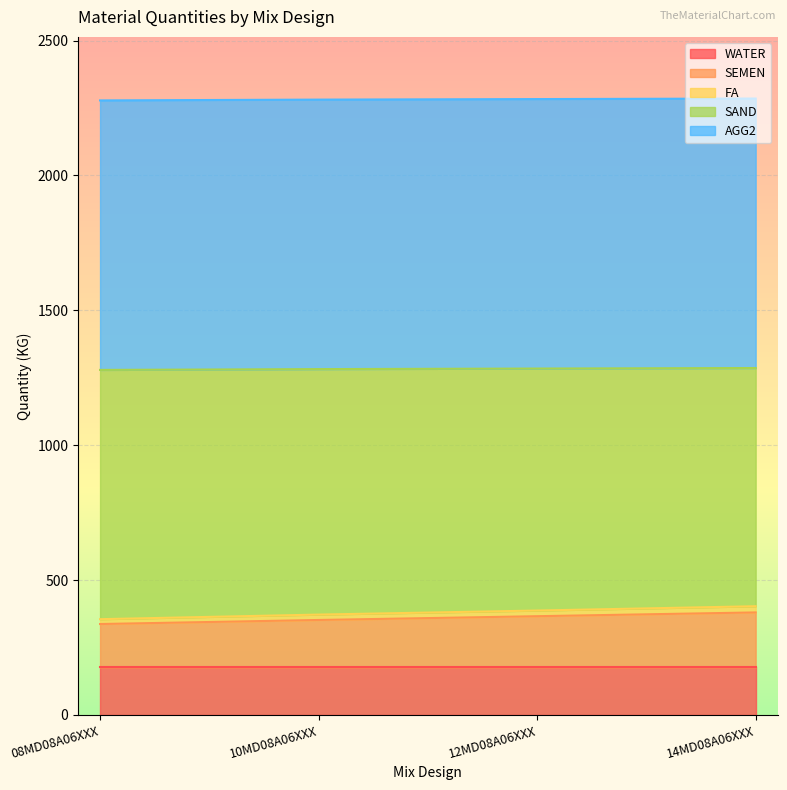

Is it true that FA equals 174 at 10MD08A06XXX?

False